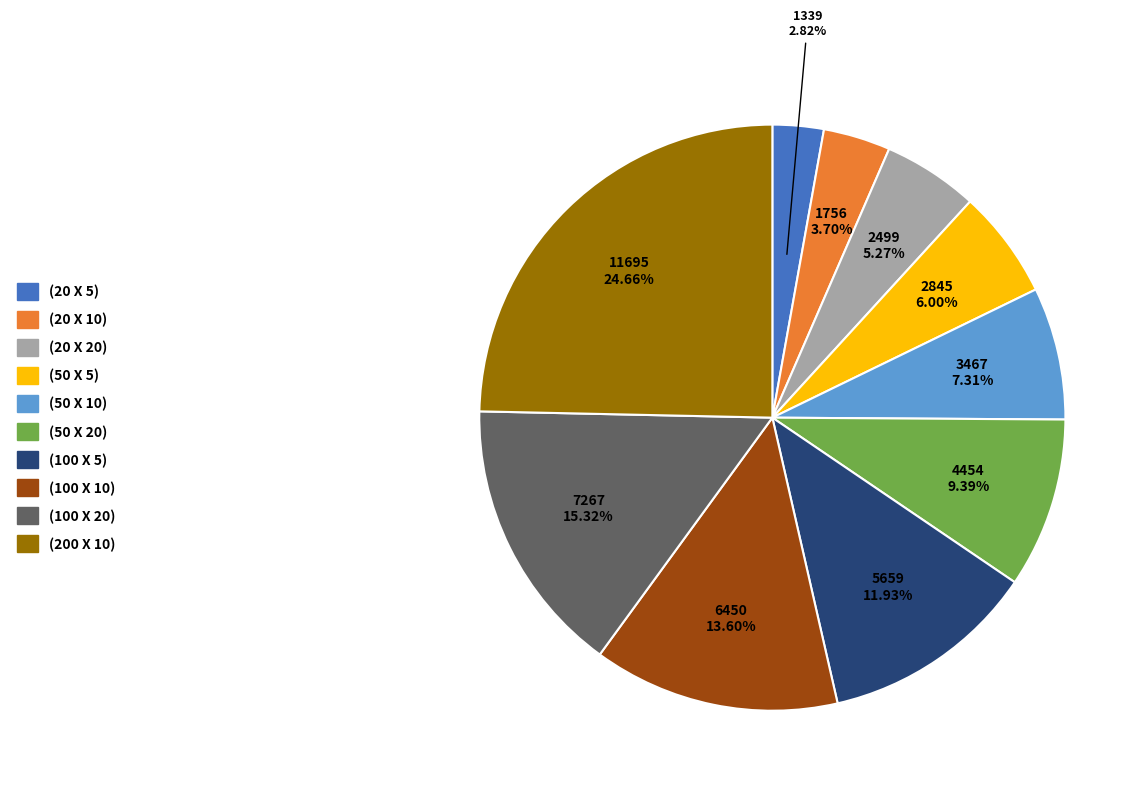

Rank the categories by value from highest to lowest.

(200 X 10), (100 X 20), (100 X 10), (100 X 5), (50 X 20), (50 X 10), (50 X 5), (20 X 20), (20 X 10), (20 X 5)